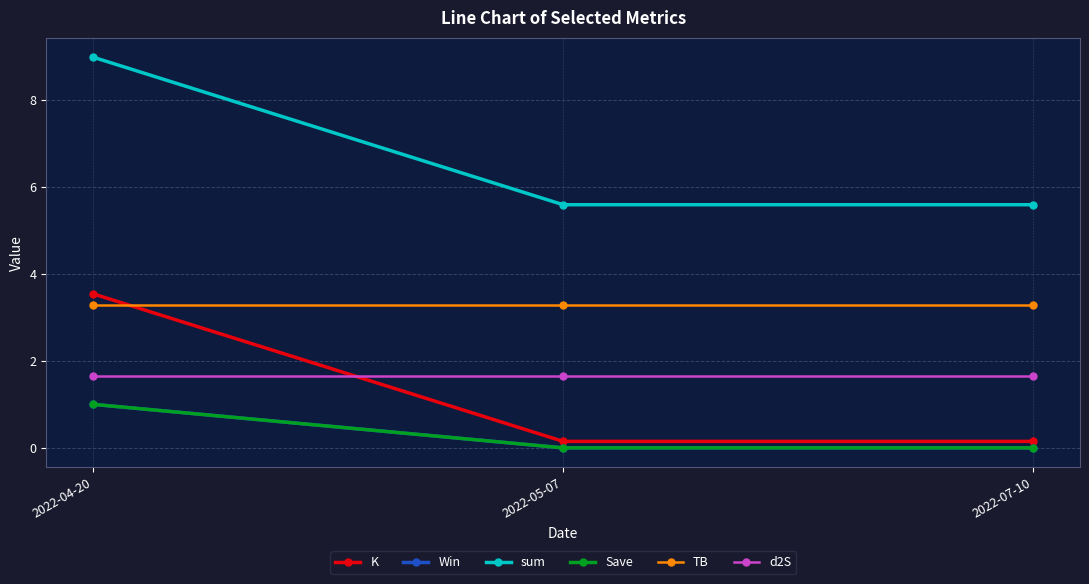

Between 2022-05-07 and 2022-07-10, which series saw the biggest shift?

K